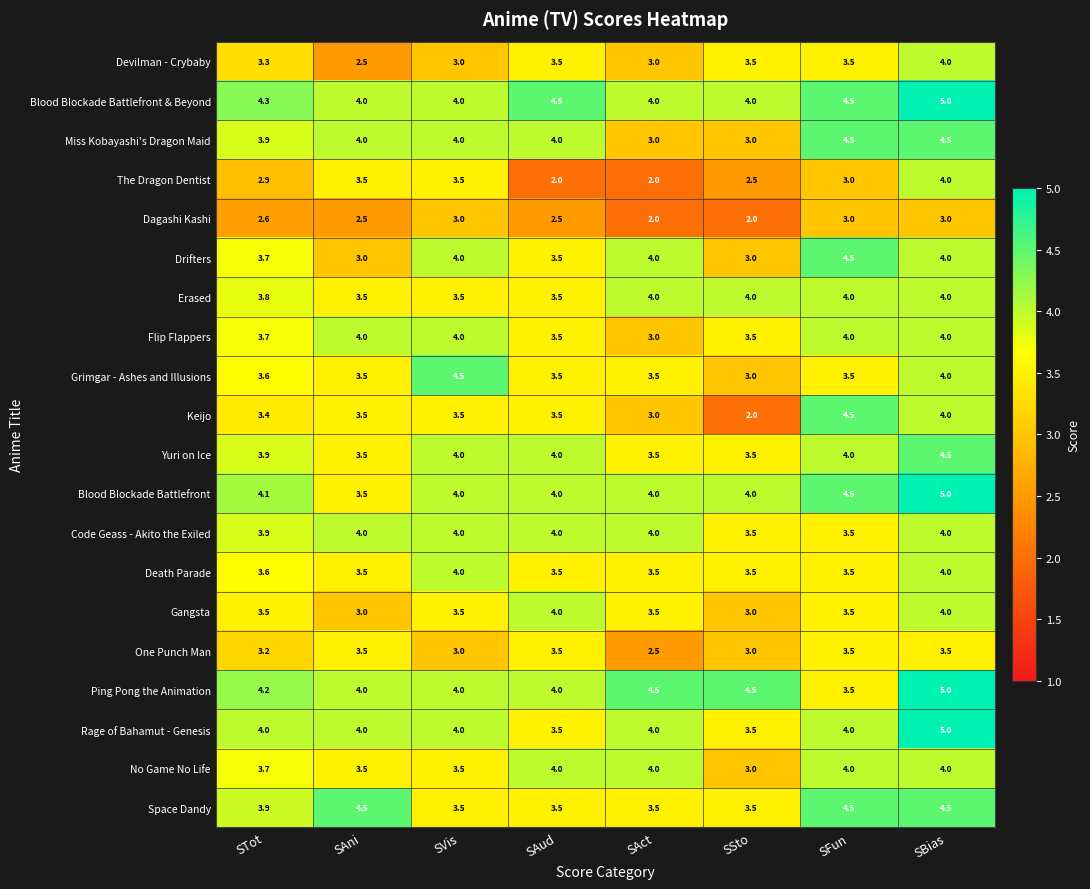

What is the smallest value displayed?

2.0